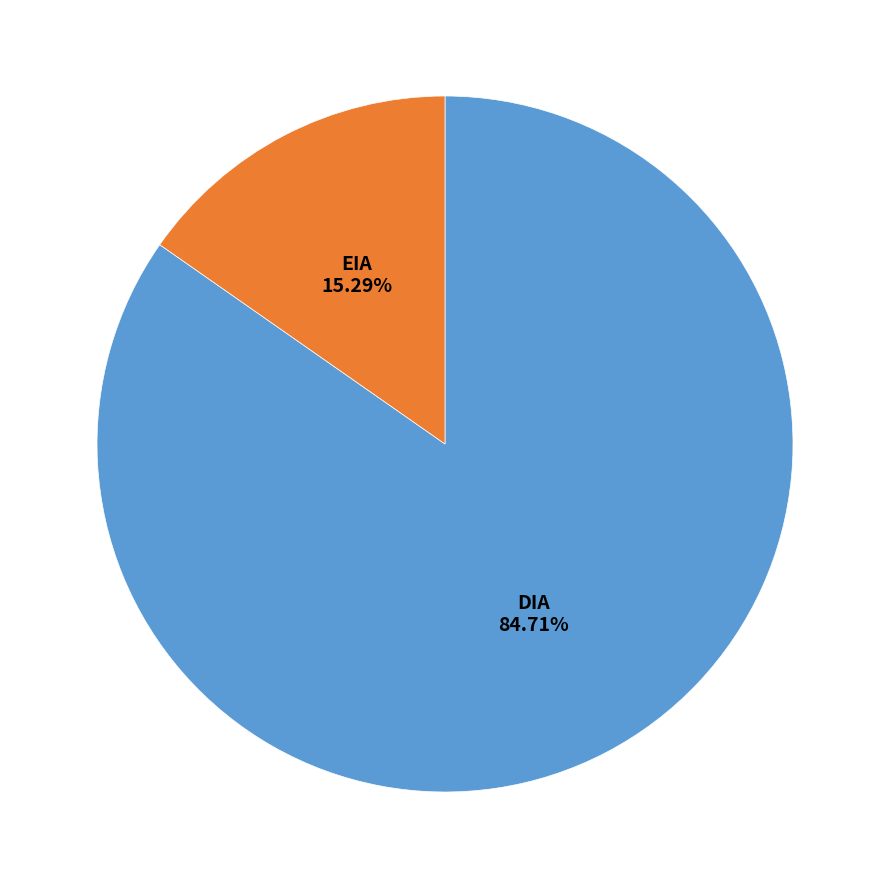

Is there a majority slice in this chart?

Yes